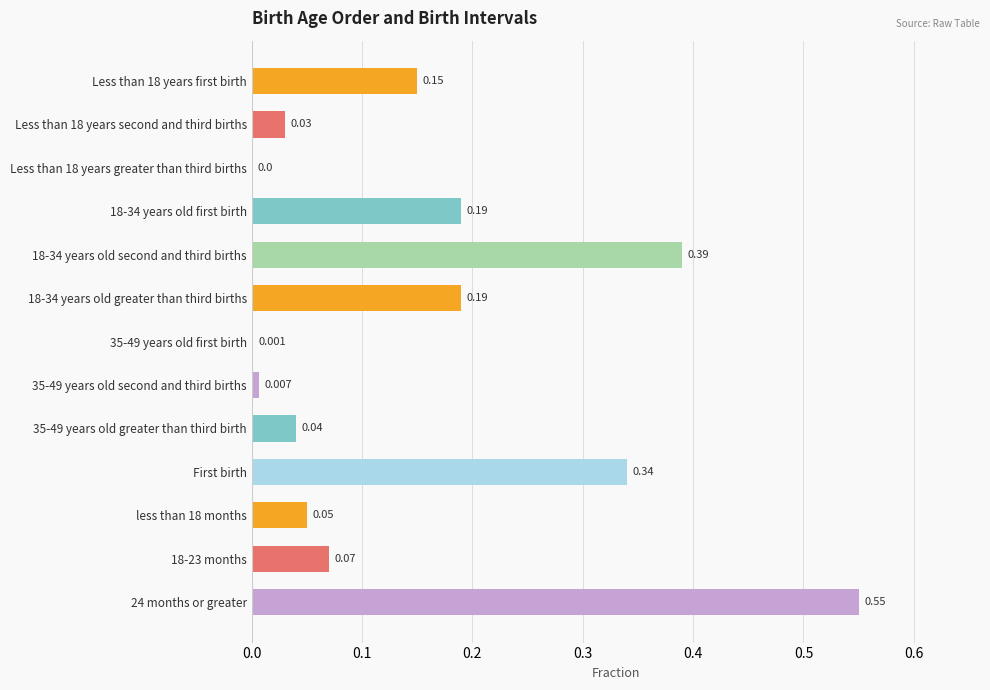

Are the bars horizontal?

Yes